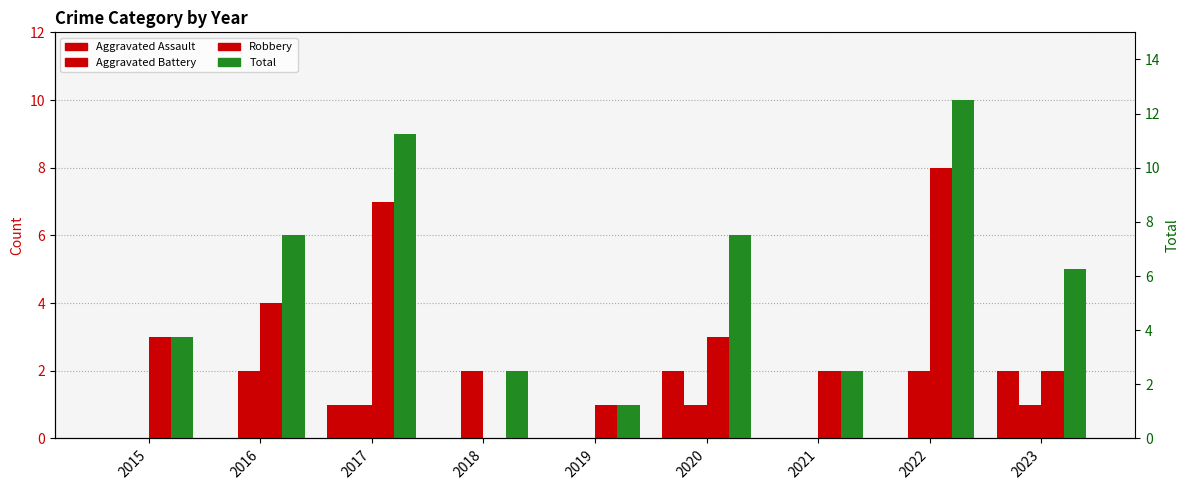

Between 2016 and 2017, which is larger?

2017